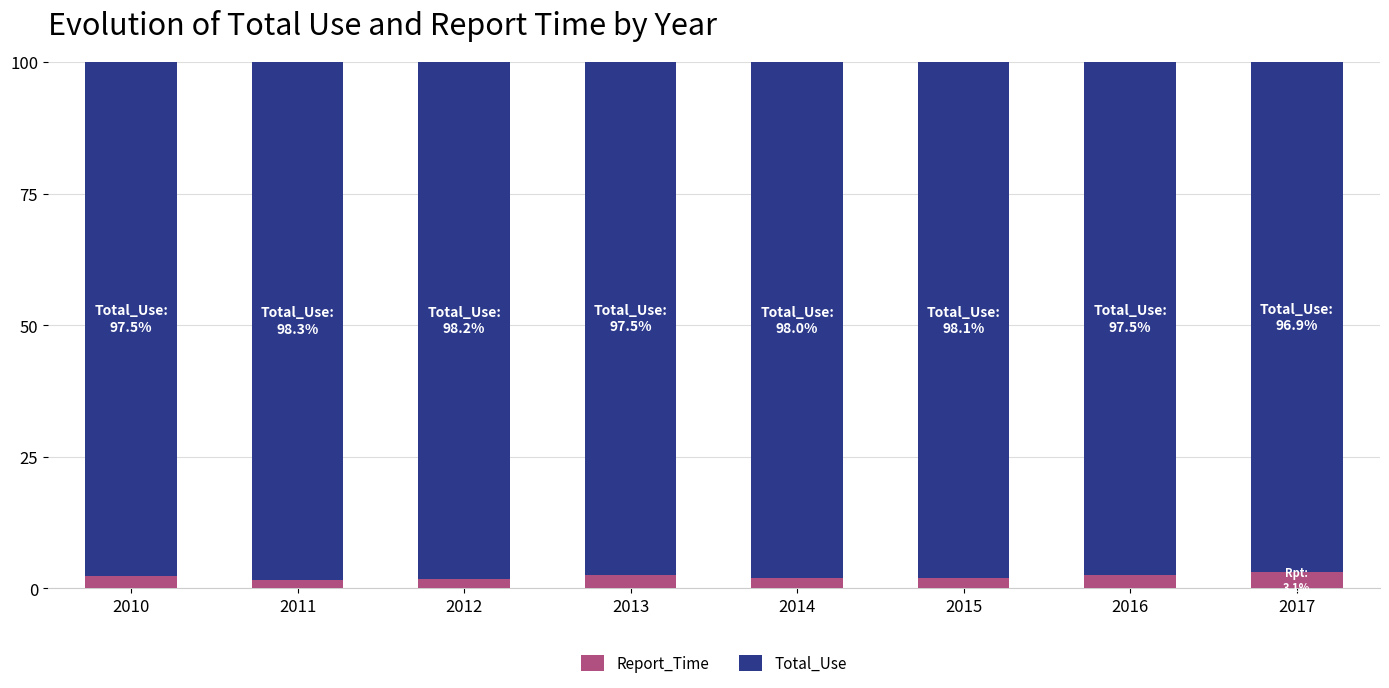

What is the highest value of the Report_Time series?

3.1